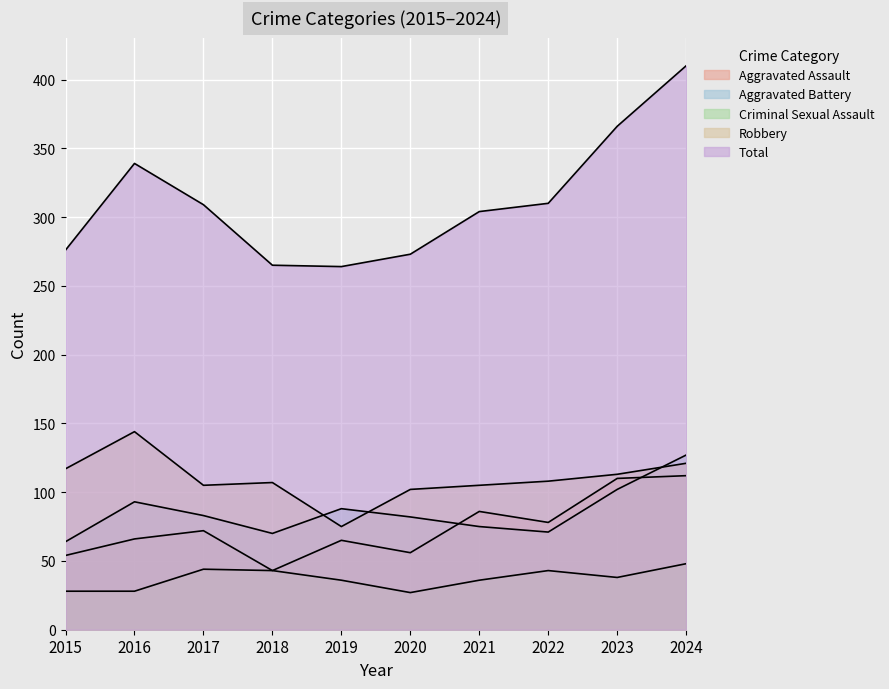

Where does the Robbery series first go above 108?

2015